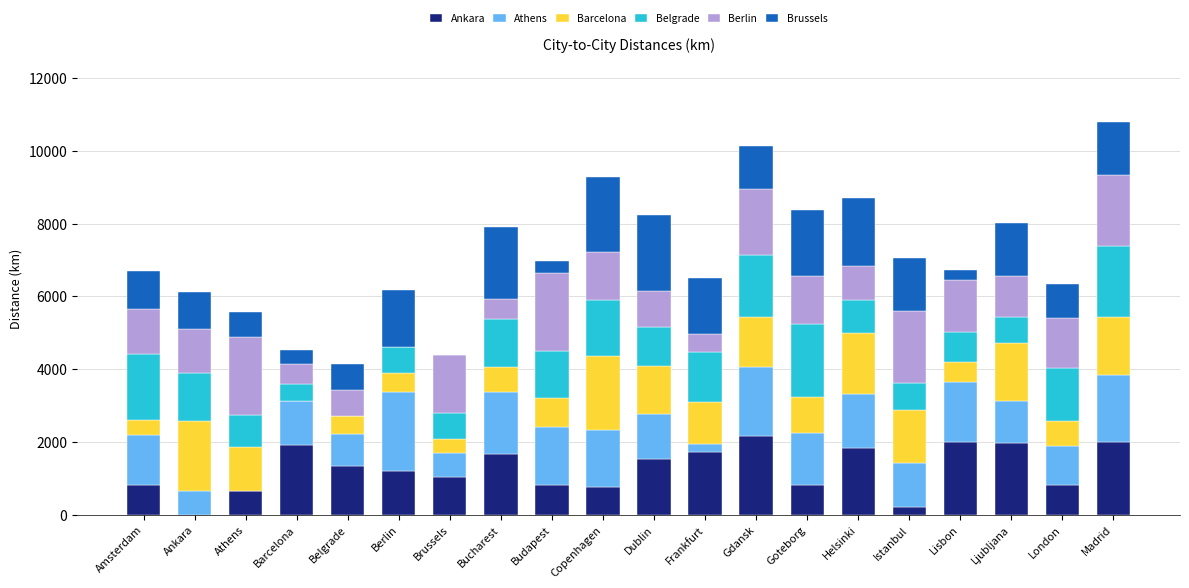

True or false: Ankara has a value of 801 at Lisbon.

False